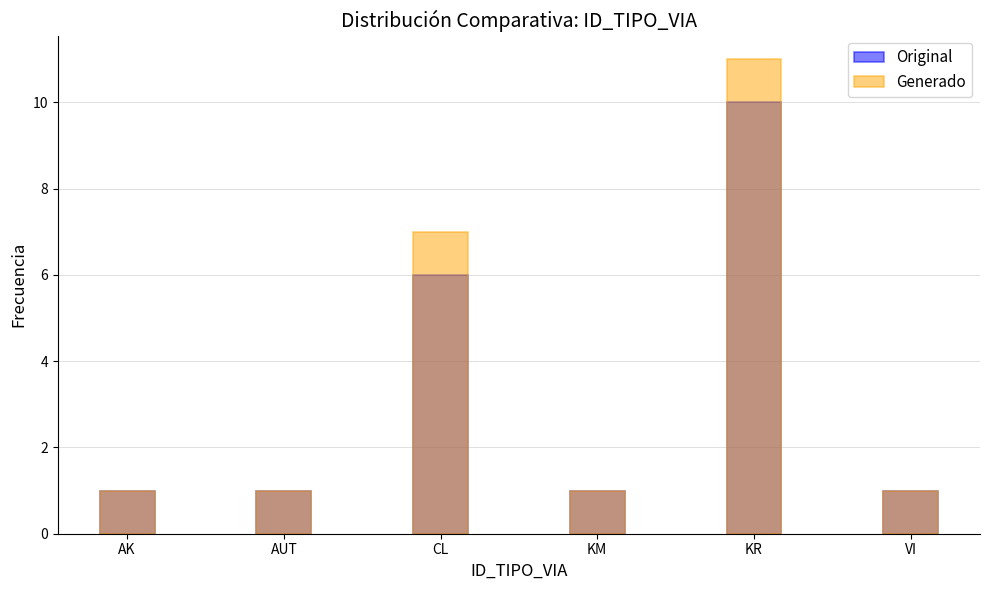

Is the value of Original at KR greater than the value of Generado at VI?

Yes